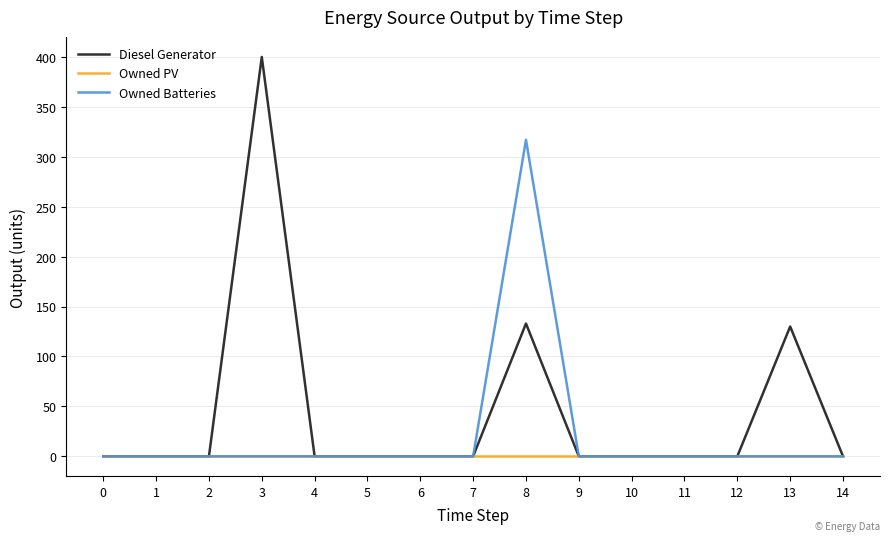

Which series has the largest range (max minus min)?

Diesel Generator